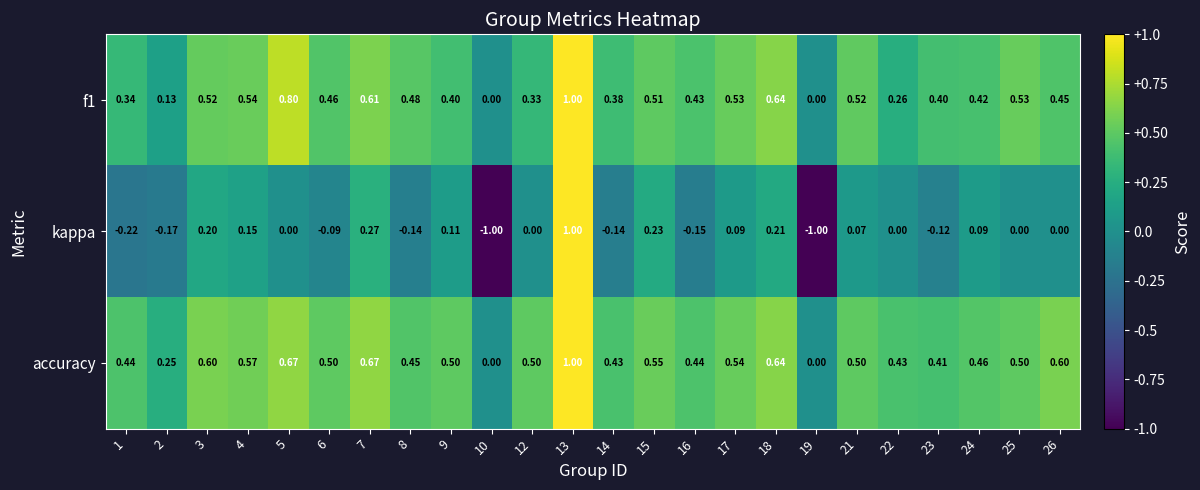

Is the value of f1 at 8 greater than the value of accuracy at 21?

No